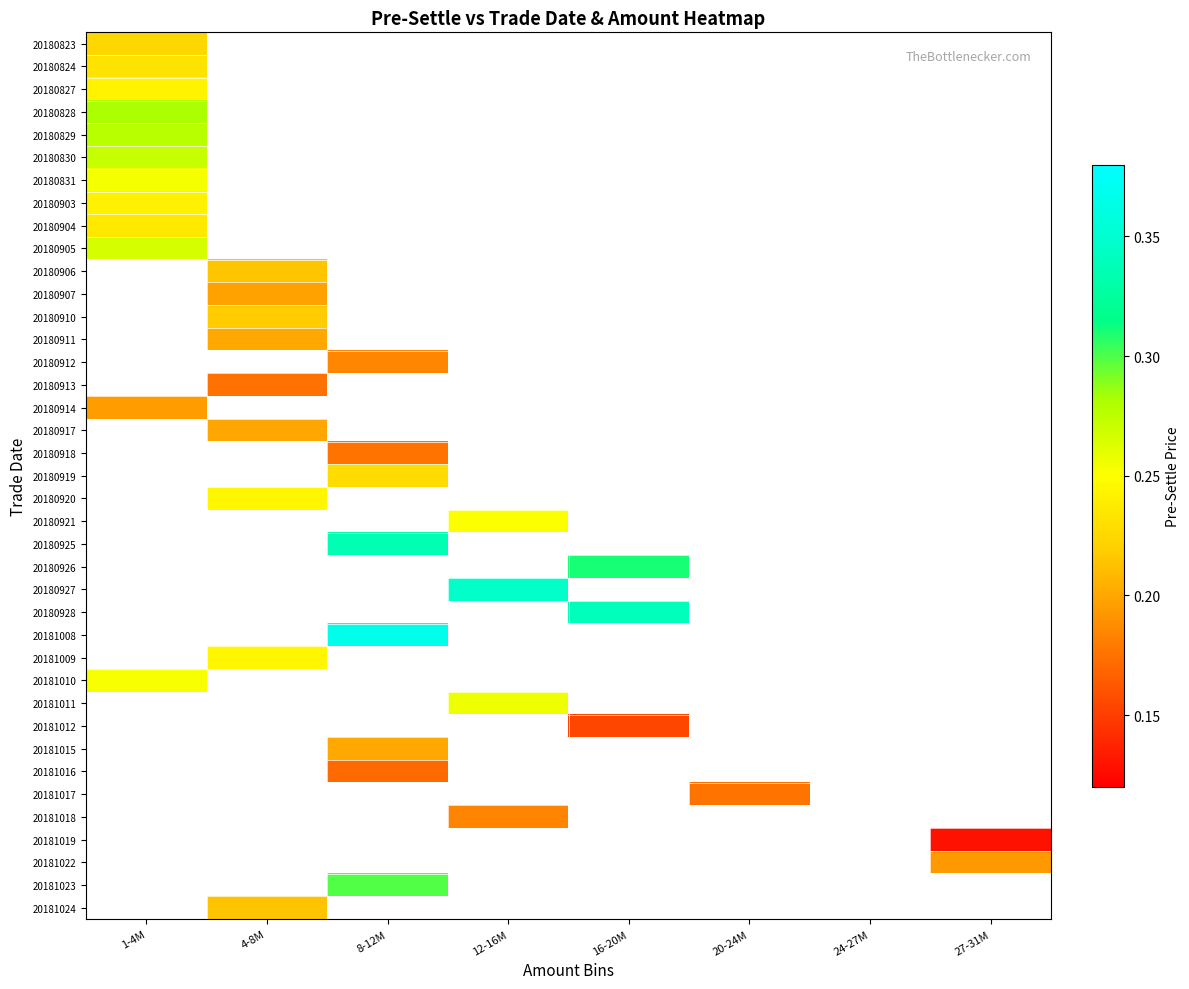

Count the number of categories in the chart.

8